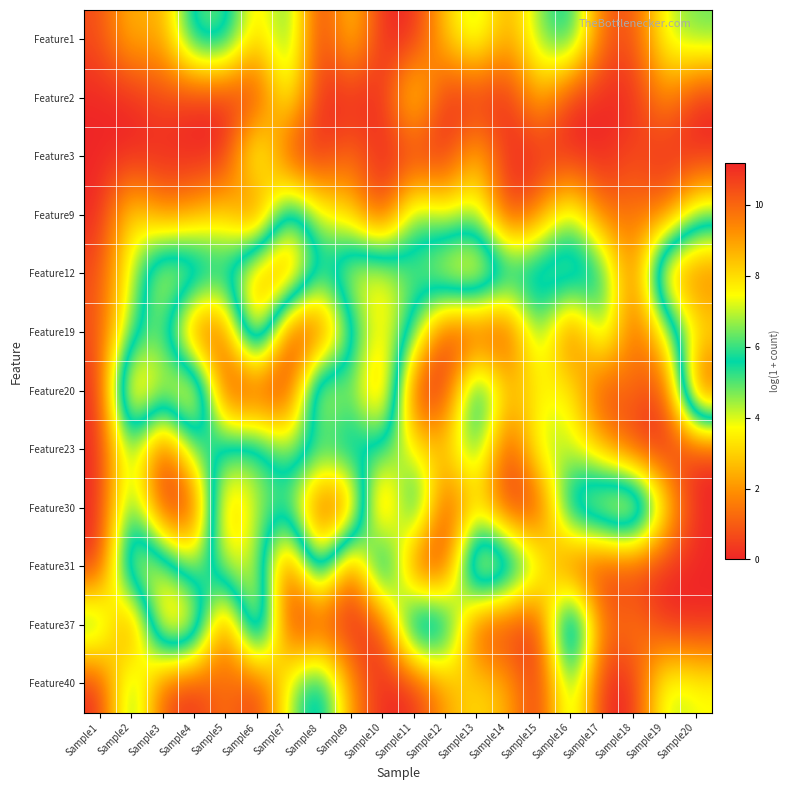

Reading left to right, extract all data points from this chart.

Feature1: Sample1=0.7	Sample2=2.8	Sample3=2.1	Sample4=6.4	Sample5=6.5	Sample6=2.8	Sample7=5.6	Sample8=0.0	Sample9=3.3	Sample10=0.0	Sample11=0.0	Sample12=2.9	Sample13=4.7	Sample14=2.1	Sample15=4.7	Sample16=6.1	Sample17=1.1	Sample18=0.7	Sample19=4.1	Sample20=4.9
Feature2: Sample1=0.0	Sample2=0.0	Sample3=0.7	Sample4=0.0	Sample5=0.0	Sample6=0.0	Sample7=4.4	Sample8=0.0	Sample9=0.0	Sample10=0.0	Sample11=4.1	Sample12=0.0	Sample13=0.0	Sample14=0.0	Sample15=2.7	Sample16=0.0	Sample17=0.0	Sample18=0.0	Sample19=2.1	Sample20=0.0
Feature3: Sample1=0.0	Sample2=0.0	Sample3=0.0	Sample4=0.0	Sample5=0.0	Sample6=5.5	Sample7=0.0	Sample8=0.0	Sample9=1.4	Sample10=0.0	Sample11=0.0	Sample12=0.0	Sample13=2.9	Sample14=0.0	Sample15=0.0	Sample16=0.0	Sample17=0.0	Sample18=0.7	Sample19=0.0	Sample20=0.0
Feature9: Sample1=0.0	Sample2=3.6	Sample3=1.6	Sample4=2.2	Sample5=3.3	Sample6=0.0	Sample7=7.0	Sample8=3.9	Sample9=3.0	Sample10=0.0	Sample11=5.4	Sample12=3.6	Sample13=4.6	Sample14=0.0	Sample15=1.8	Sample16=4.8	Sample17=1.1	Sample18=1.6	Sample19=1.1	Sample20=4.7
Feature12: Sample1=0.7	Sample2=4.1	Sample3=8.1	Sample4=7.7	Sample5=5.7	Sample6=9.3	Sample7=10.3	Sample8=5.5	Sample9=7.8	Sample10=8.1	Sample11=6.0	Sample12=8.4	Sample13=9.2	Sample14=6.6	Sample15=6.8	Sample16=7.3	Sample17=6.1	Sample18=0.7	Sample19=9.5	Sample20=10.1
Feature19: Sample1=0.7	Sample2=4.8	Sample3=6.6	Sample4=0.0	Sample5=1.1	Sample6=9.5	Sample7=0.0	Sample8=0.0	Sample9=4.9	Sample10=7.9	Sample11=5.5	Sample12=0.0	Sample13=0.0	Sample14=0.0	Sample15=5.5	Sample16=0.0	Sample17=5.5	Sample18=0.7	Sample19=3.6	Sample20=7.6
Feature20: Sample1=0.0	Sample2=10.1	Sample3=6.9	Sample4=10.0	Sample5=0.0	Sample6=0.0	Sample7=0.0	Sample8=8.9	Sample9=6.1	Sample10=10.1	Sample11=0.0	Sample12=0.0	Sample13=7.2	Sample14=2.7	Sample15=3.3	Sample16=4.0	Sample17=0.0	Sample18=1.6	Sample19=0.0	Sample20=11.2
Feature23: Sample1=0.0	Sample2=5.1	Sample3=0.0	Sample4=5.1	Sample5=6.0	Sample6=6.6	Sample7=4.3	Sample8=5.4	Sample9=4.6	Sample10=5.6	Sample11=3.5	Sample12=2.9	Sample13=5.7	Sample14=0.0	Sample15=4.8	Sample16=4.0	Sample17=2.6	Sample18=0.0	Sample19=0.0	Sample20=0.0
Feature30: Sample1=0.0	Sample2=5.8	Sample3=0.0	Sample4=0.0	Sample5=9.4	Sample6=6.8	Sample7=6.3	Sample8=11.1	Sample9=10.3	Sample10=0.0	Sample11=7.7	Sample12=0.0	Sample13=3.1	Sample14=0.0	Sample15=0.0	Sample16=7.2	Sample17=8.3	Sample18=10.1	Sample19=3.7	Sample20=0.0
Feature31: Sample1=0.0	Sample2=8.3	Sample3=7.3	Sample4=4.0	Sample5=7.4	Sample6=7.2	Sample7=0.0	Sample8=7.8	Sample9=0.0	Sample10=8.8	Sample11=0.0	Sample12=0.0	Sample13=9.8	Sample14=8.0	Sample15=4.6	Sample16=0.0	Sample17=0.0	Sample18=0.0	Sample19=0.0	Sample20=0.0
Feature37: Sample1=6.0	Sample2=0.0	Sample3=9.1	Sample4=8.8	Sample5=0.0	Sample6=9.6	Sample7=0.0	Sample8=0.0	Sample9=0.0	Sample10=0.0	Sample11=8.3	Sample12=7.3	Sample13=0.0	Sample14=0.0	Sample15=0.0	Sample16=9.6	Sample17=1.1	Sample18=1.9	Sample19=0.0	Sample20=0.0
Feature40: Sample1=0.0	Sample2=5.8	Sample3=0.7	Sample4=0.0	Sample5=1.6	Sample6=0.0	Sample7=4.2	Sample8=6.9	Sample9=1.9	Sample10=0.0	Sample11=0.0	Sample12=2.2	Sample13=3.4	Sample14=2.5	Sample15=0.0	Sample16=5.3	Sample17=0.0	Sample18=0.0	Sample19=4.5	Sample20=3.9